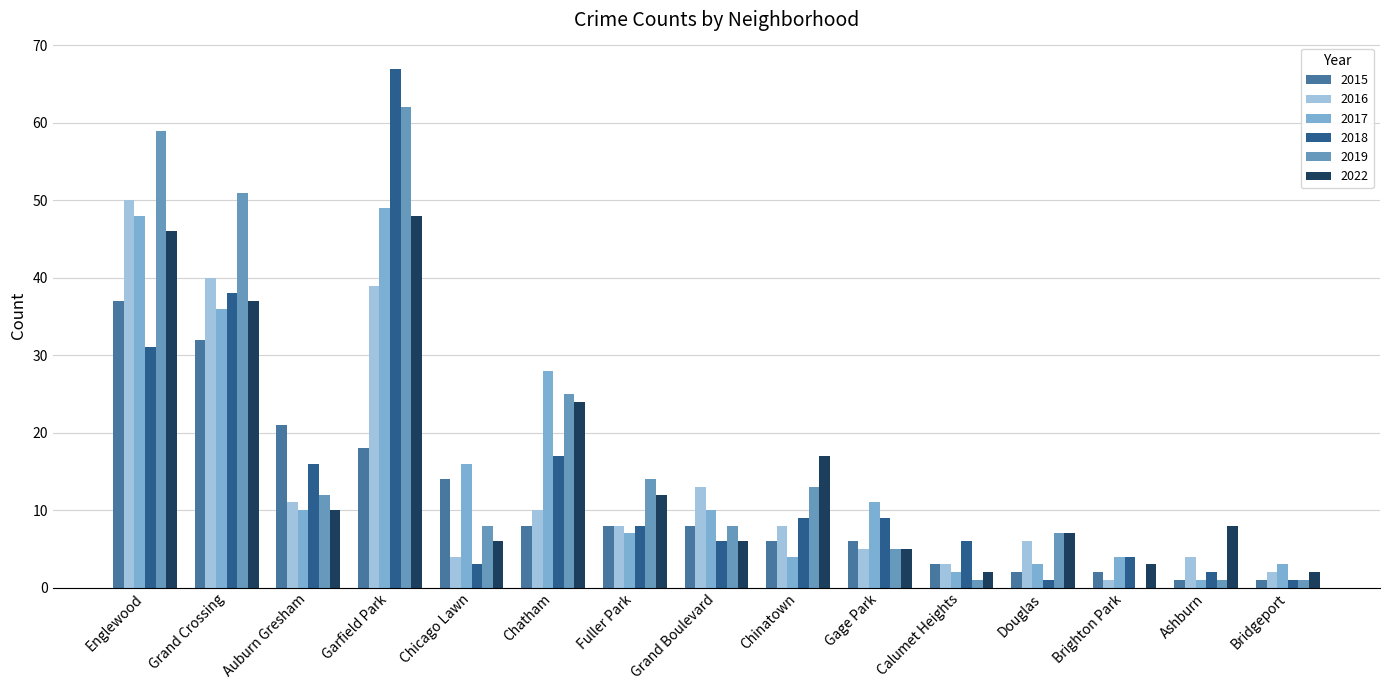

At which category is the sum across all series the highest?

Garfield Park